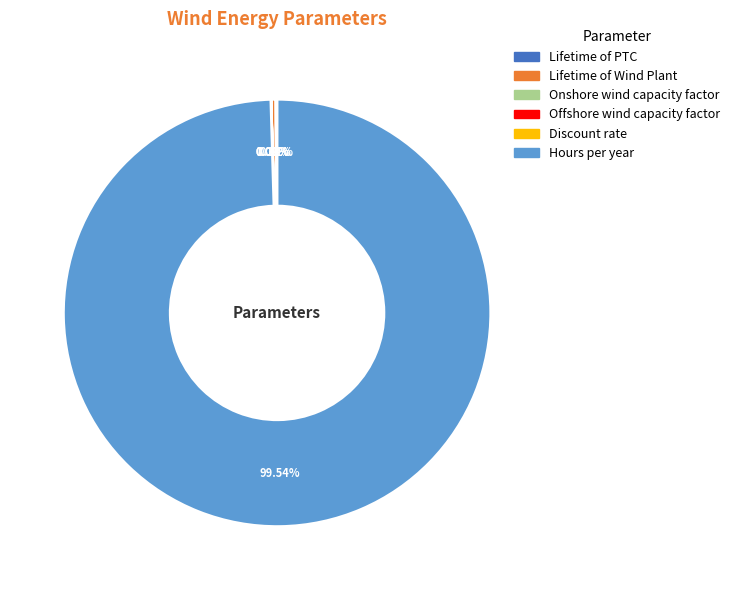

What is the largest slice in the pie chart?

Hours per year